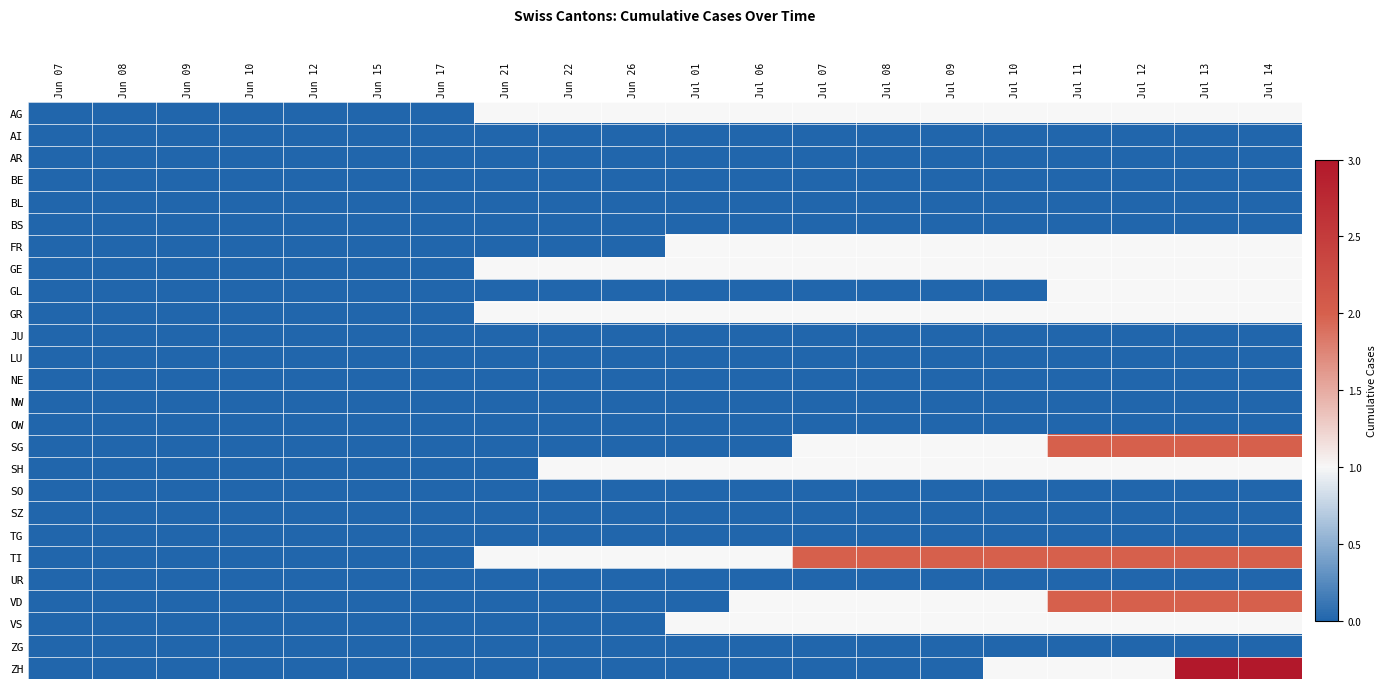

What is the difference between the highest and lowest values at Jul 12?

2